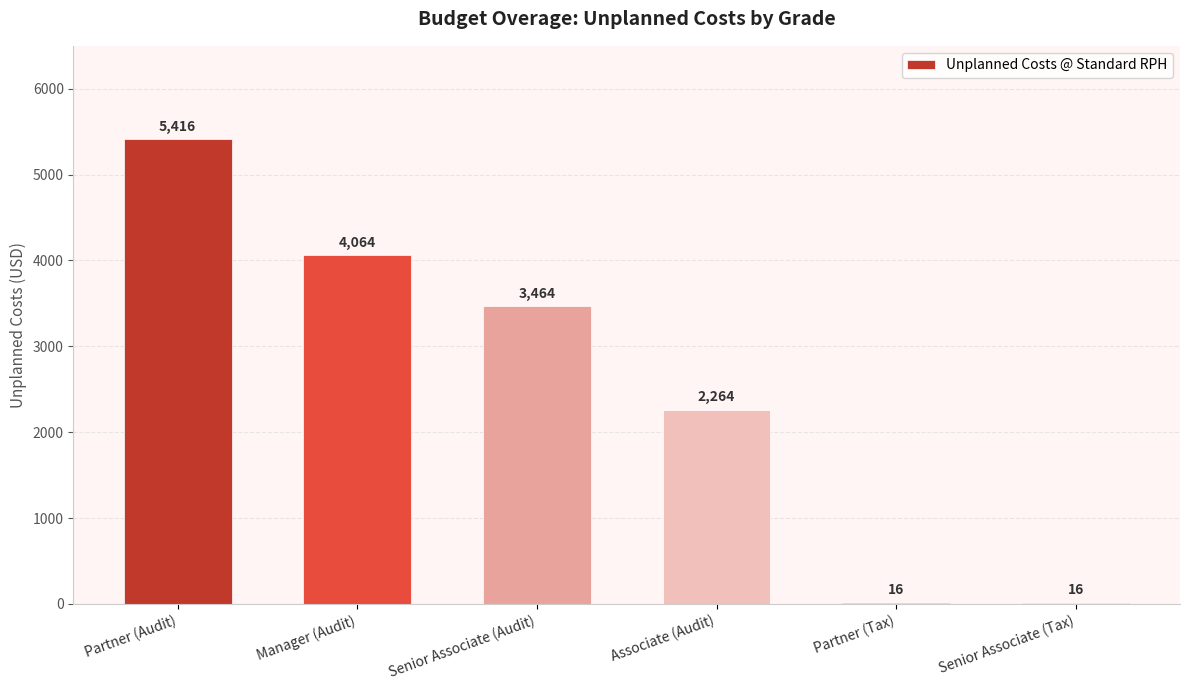

What is the sum of all values?

15240